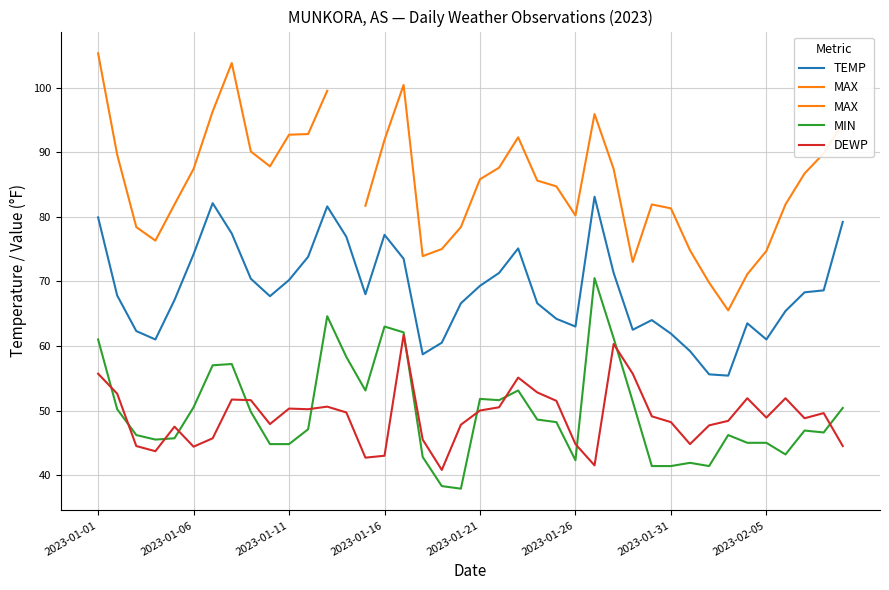

What is the value of the TEMP point at the 6th from the left?

74.2